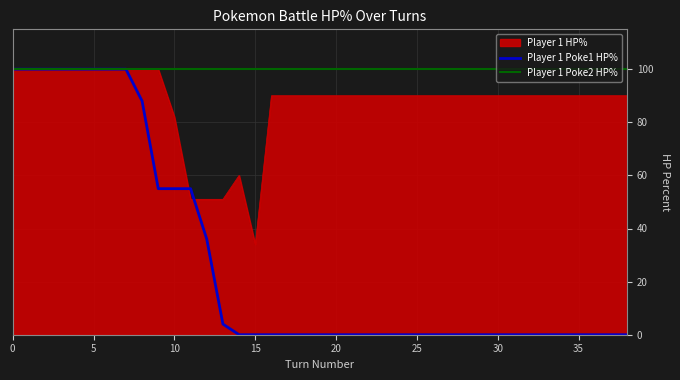

List the series in order of their overall mean, highest first.

Player 1 Poke2 HP%, Player 1 HP%, Player 1 Poke1 HP%